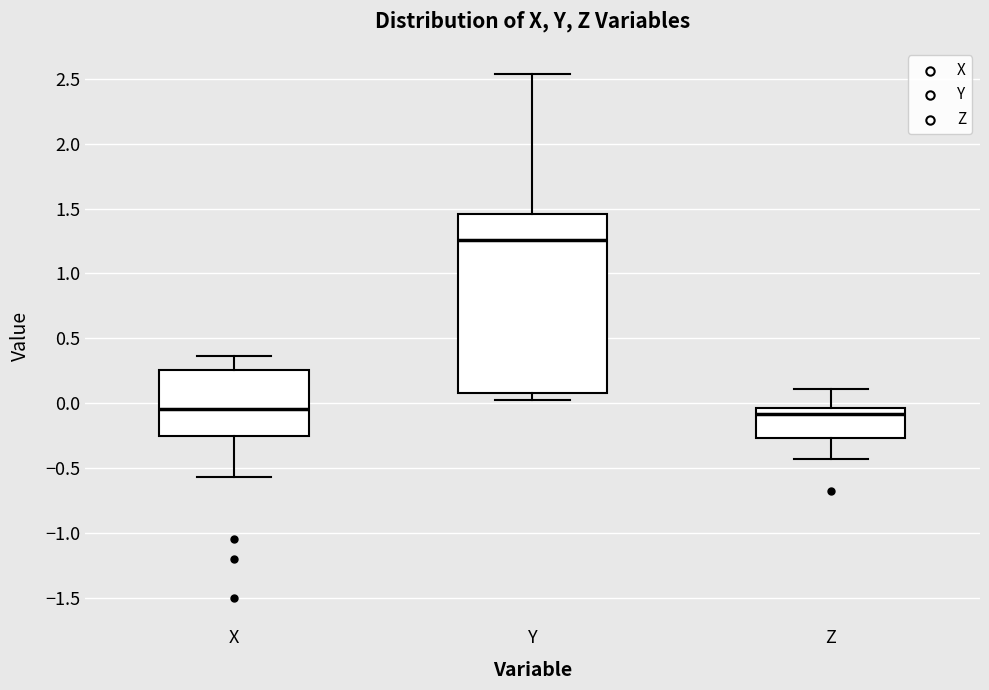

Reading left to right, read every box against the y-axis: the position of its median line, the range the box covers, and the ends of its whiskers. The values are not printed on the chart, so give them approximately, as read against the axis.

X: median -0.05, box -0.25 to 0.25, whiskers -0.55 to 0.35
Y: median 1.25, box 0.10 to 1.45, whiskers 0.05 to 2.55
Z: median -0.10, box -0.25 to -0.05, whiskers -0.45 to 0.10